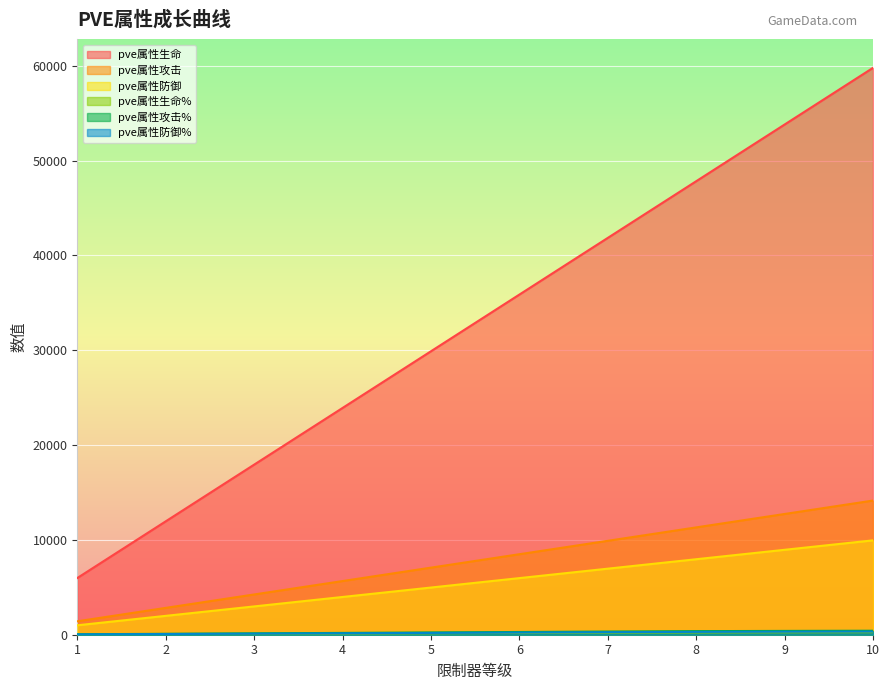

What is the sum of the pve属性防御 values at 6 and 2?

7961